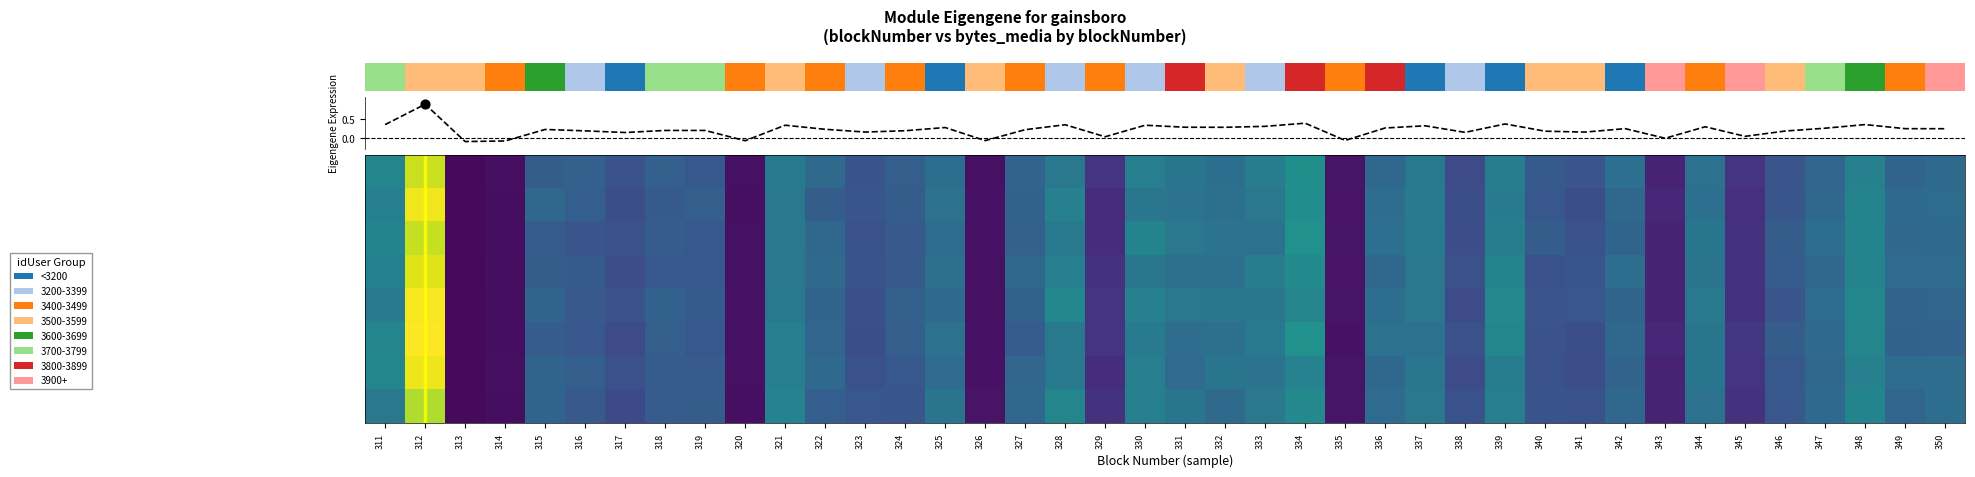

Which category has the lowest value across all series?

313